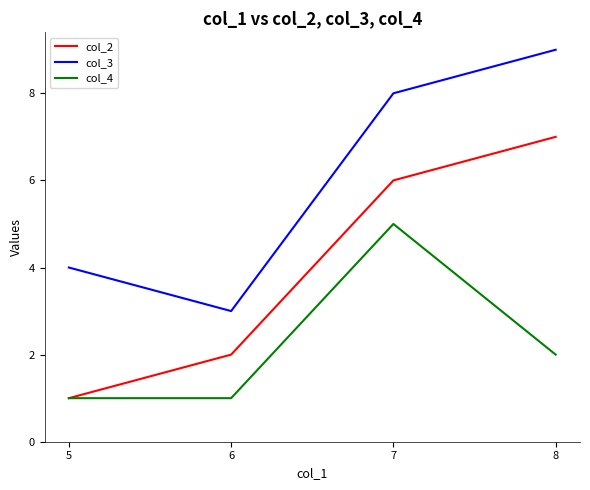

At 7, list the series in order from smallest to largest.

col_4, col_2, col_3